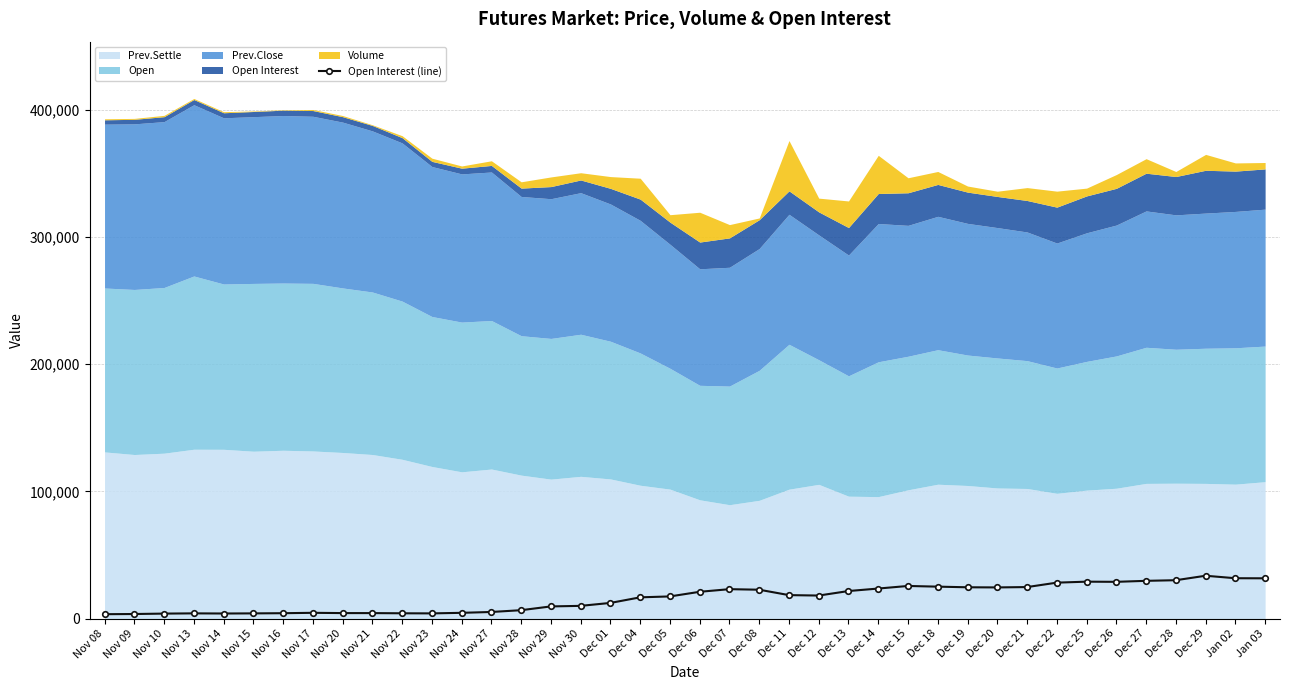

True or false: the data shows 1267 at Nov 24.

False